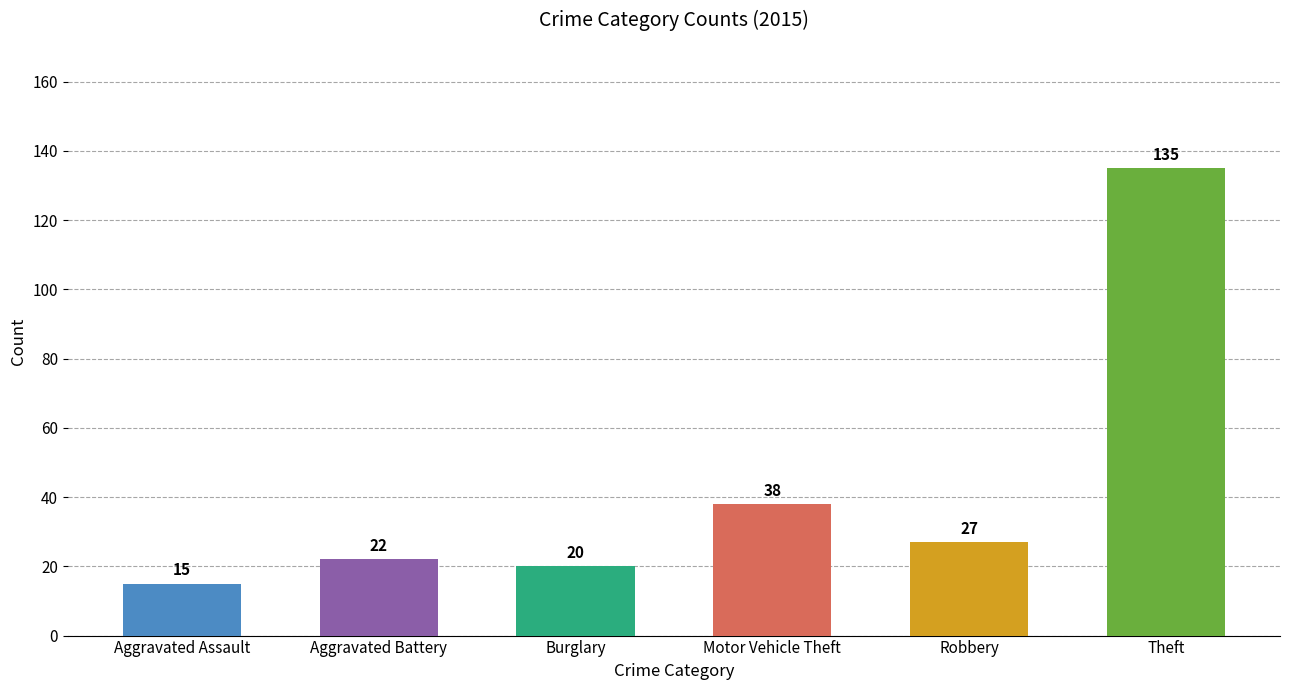

Read the Aggravated Assault value at Theft, to the nearest 50.

150